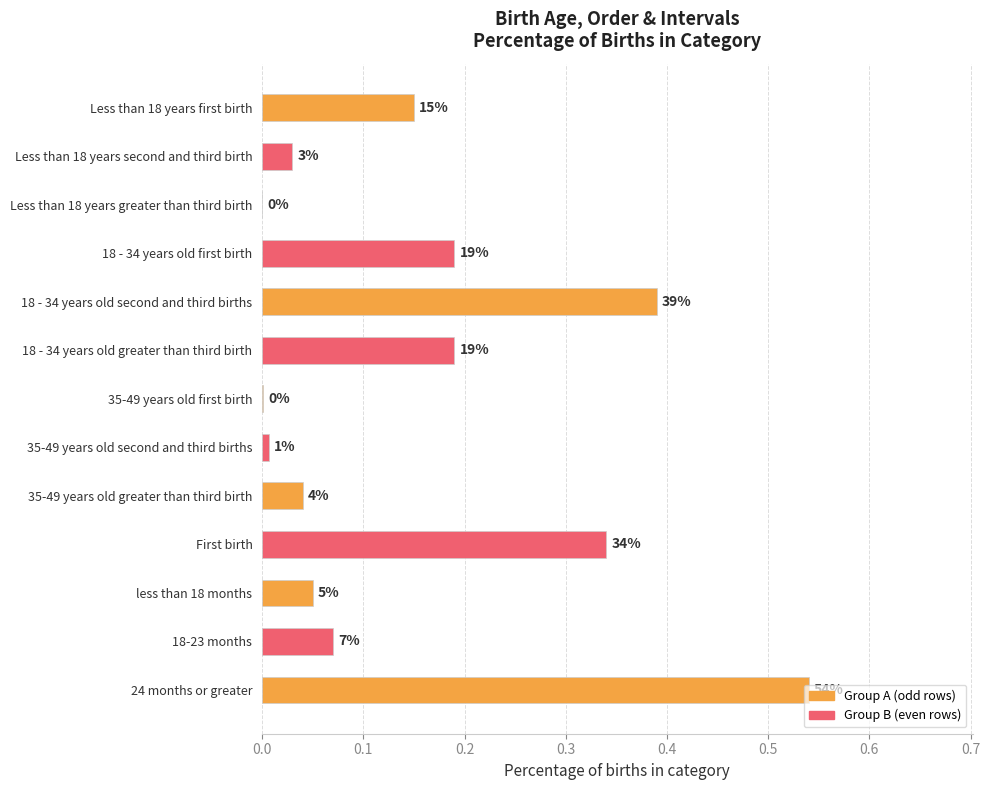

How many series are shown in this chart?

1